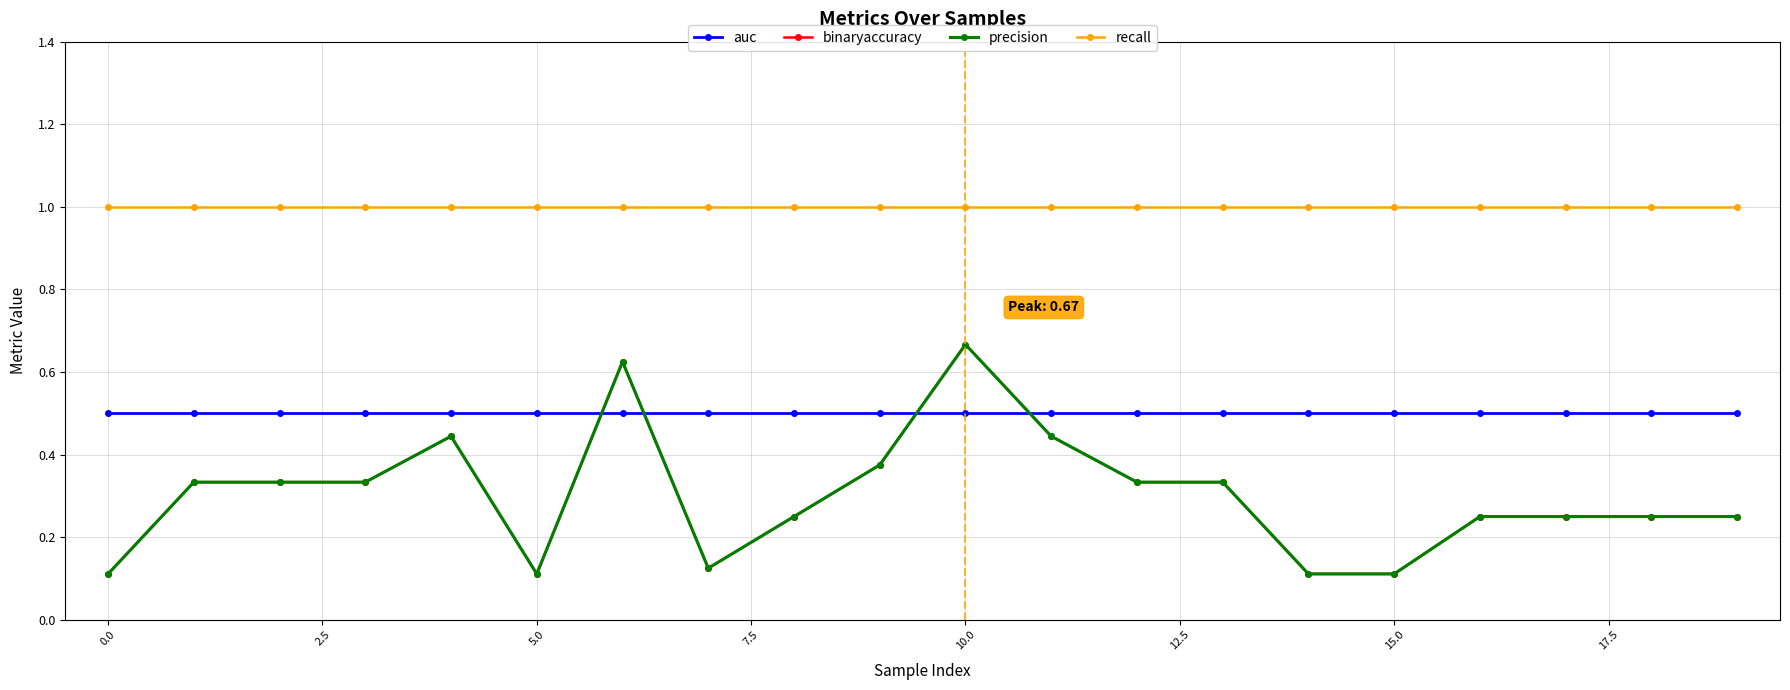

At how many categories does at least one series exceed 0?

20